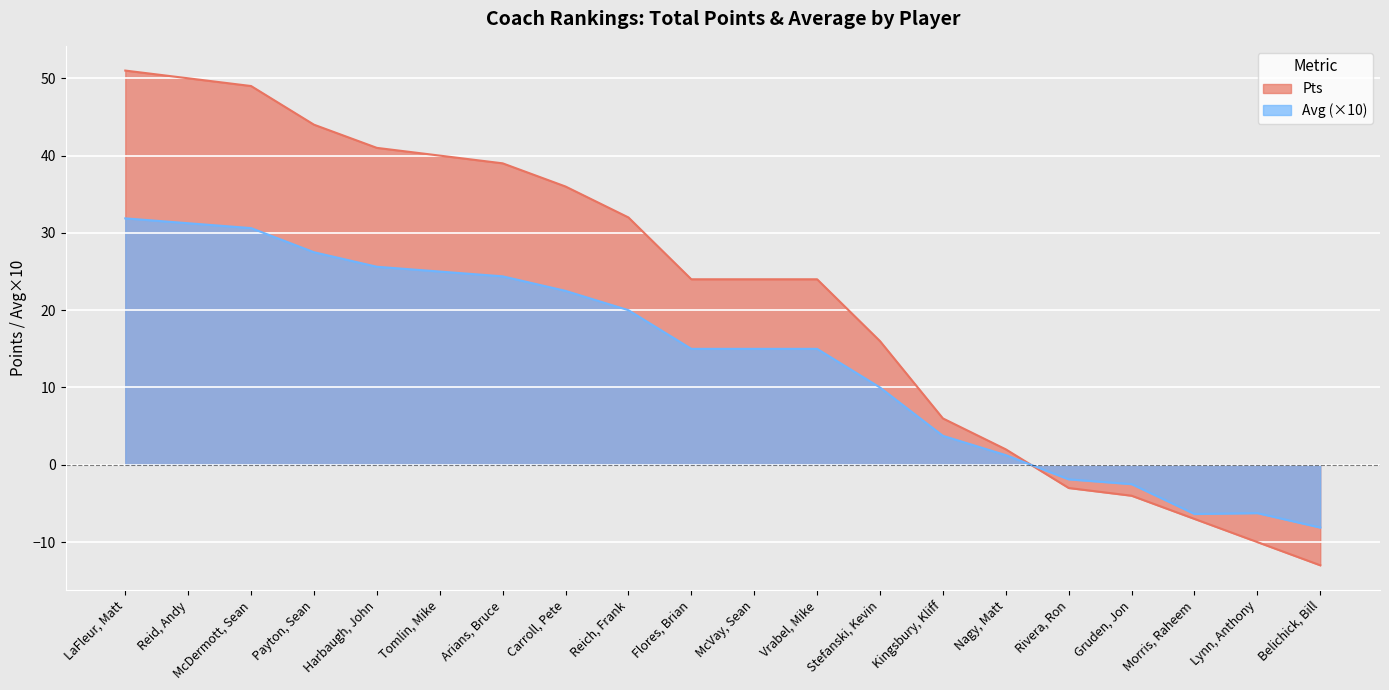

Which series changed the most between Tomlin, Mike and Stefanski, Kevin?

Pts